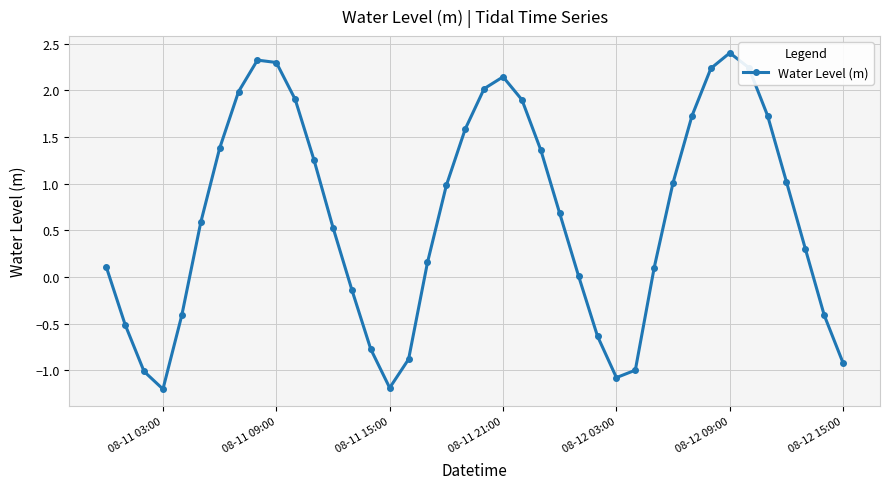

What is the minimum value shown in the chart?

-1.2